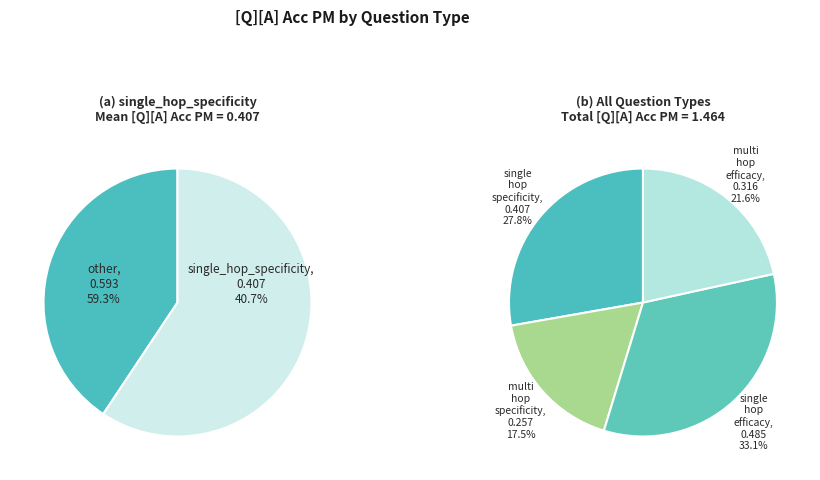

Does multi_hop_efficacy account for over 50% of the chart?

No